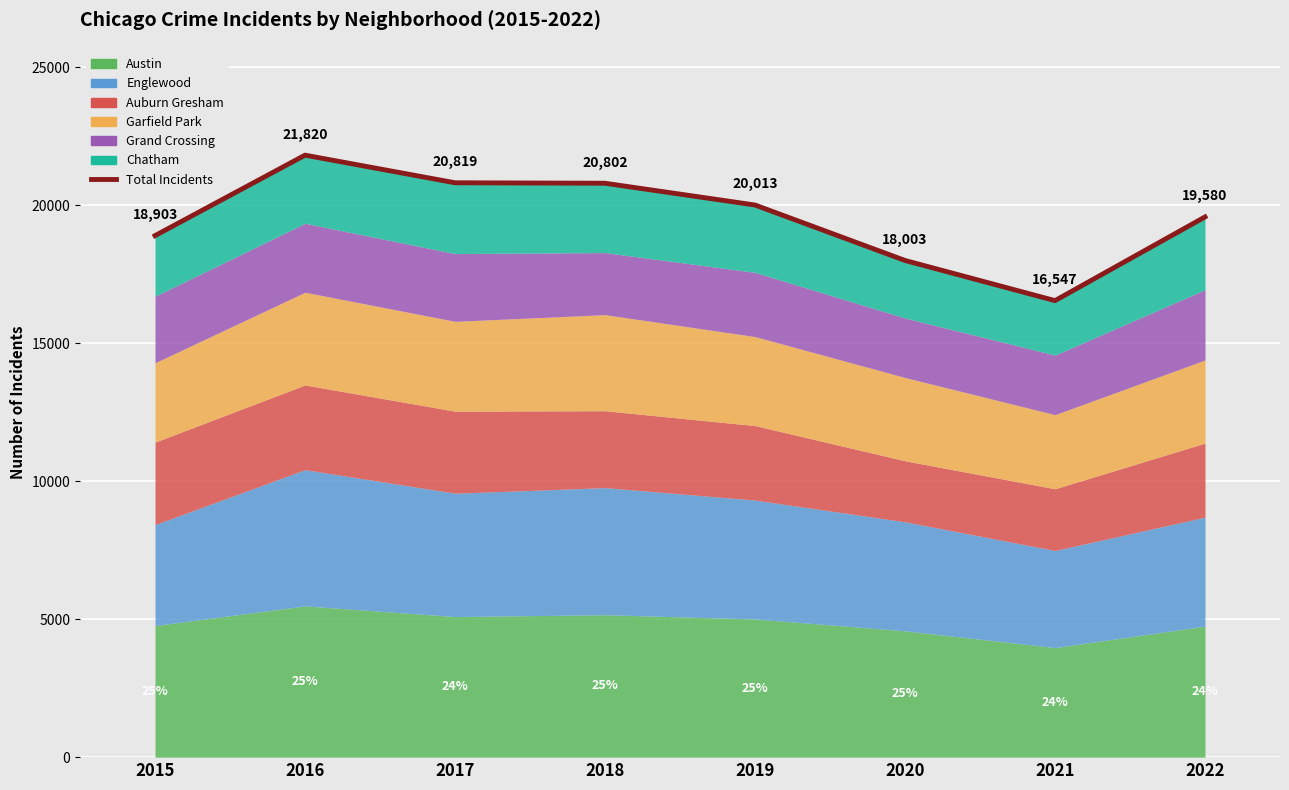

How many data points does each series have?

8